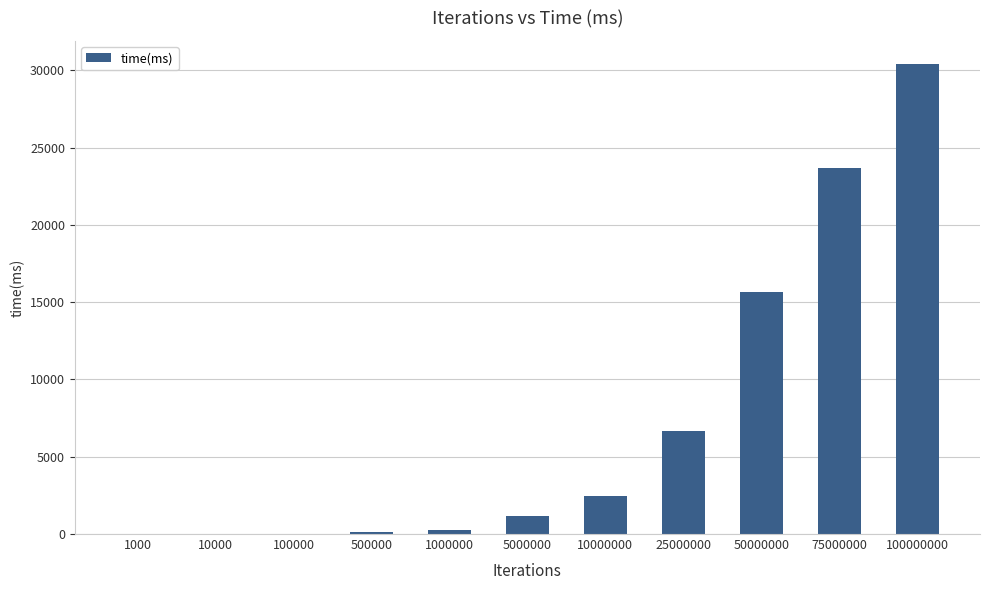

The value at 25000000 is 6663. True or false?

True